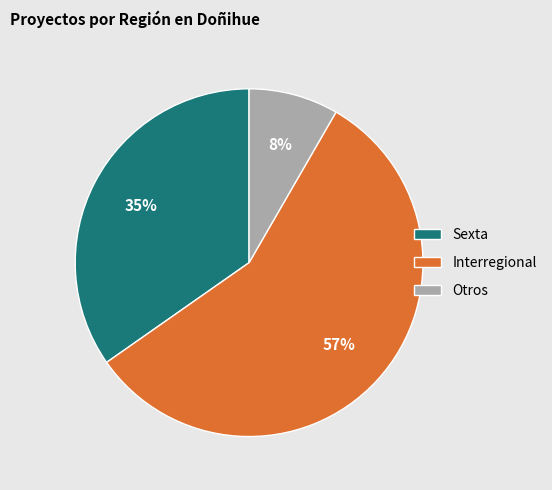

Rank the categories by value from highest to lowest.

Interregional, Sexta, Otros